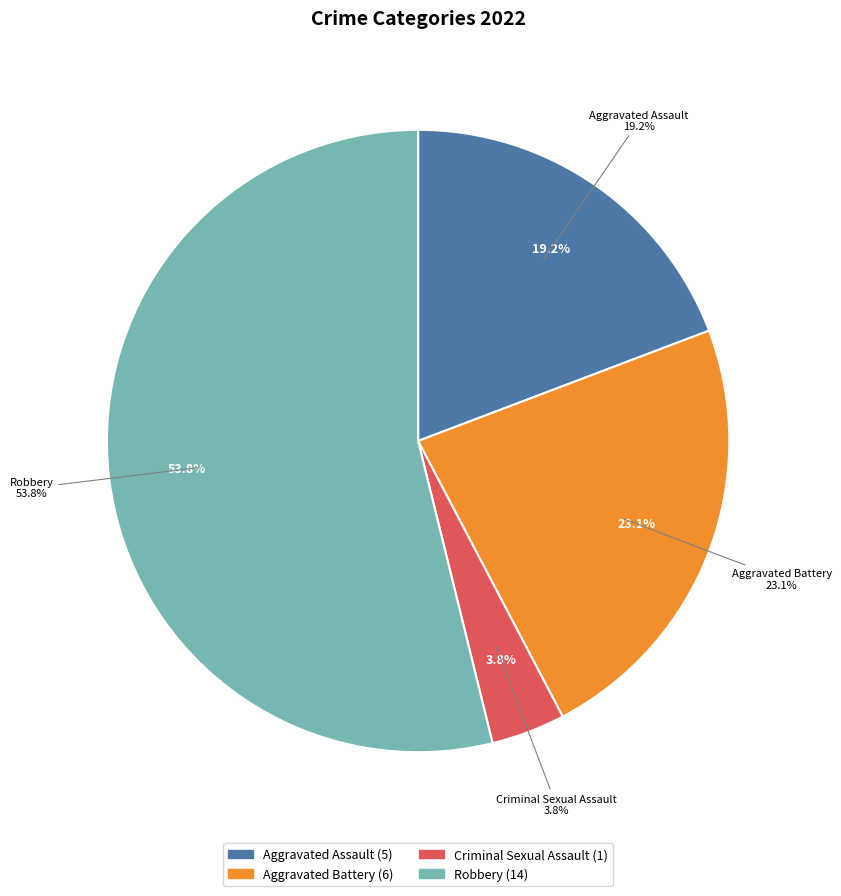

What is the majority slice?

Robbery